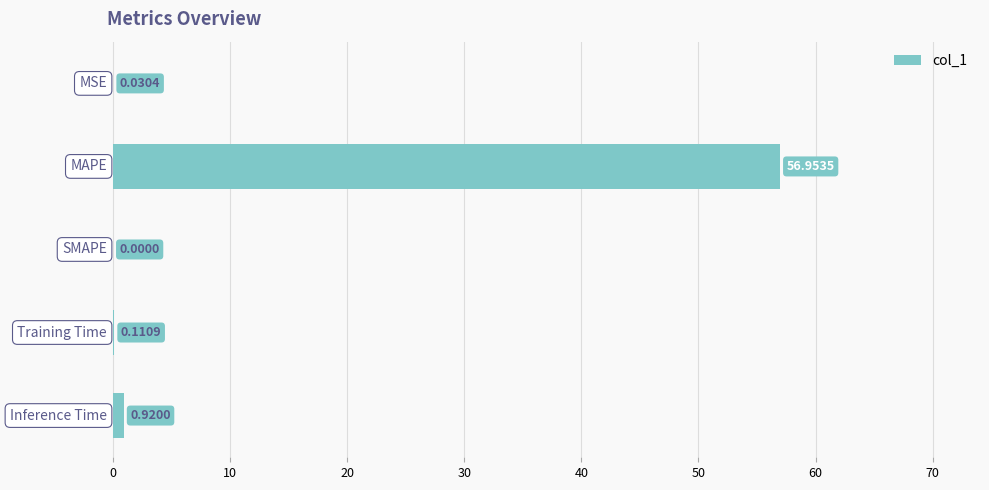

What is the sum of all values?

58.0